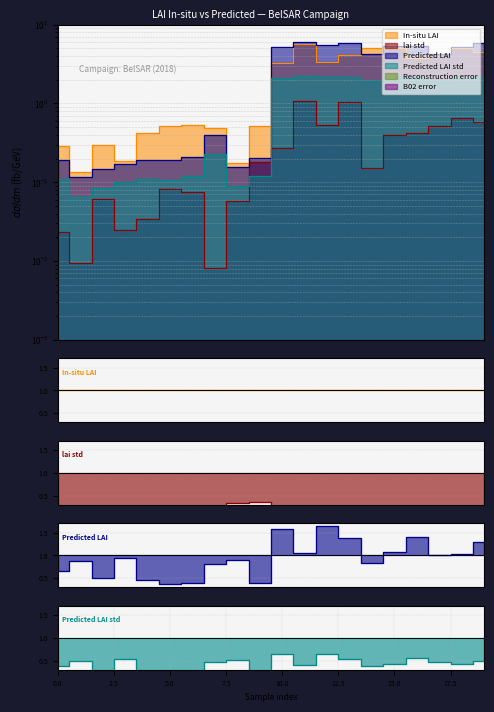

Rank the categories by Predicted LAI std value from lowest to highest.

1, 2, 8, 3, 5, 4, 0, 9, 6, 7, 14, 17, 16, 10, 18, 12, 15, 13, 19, 11